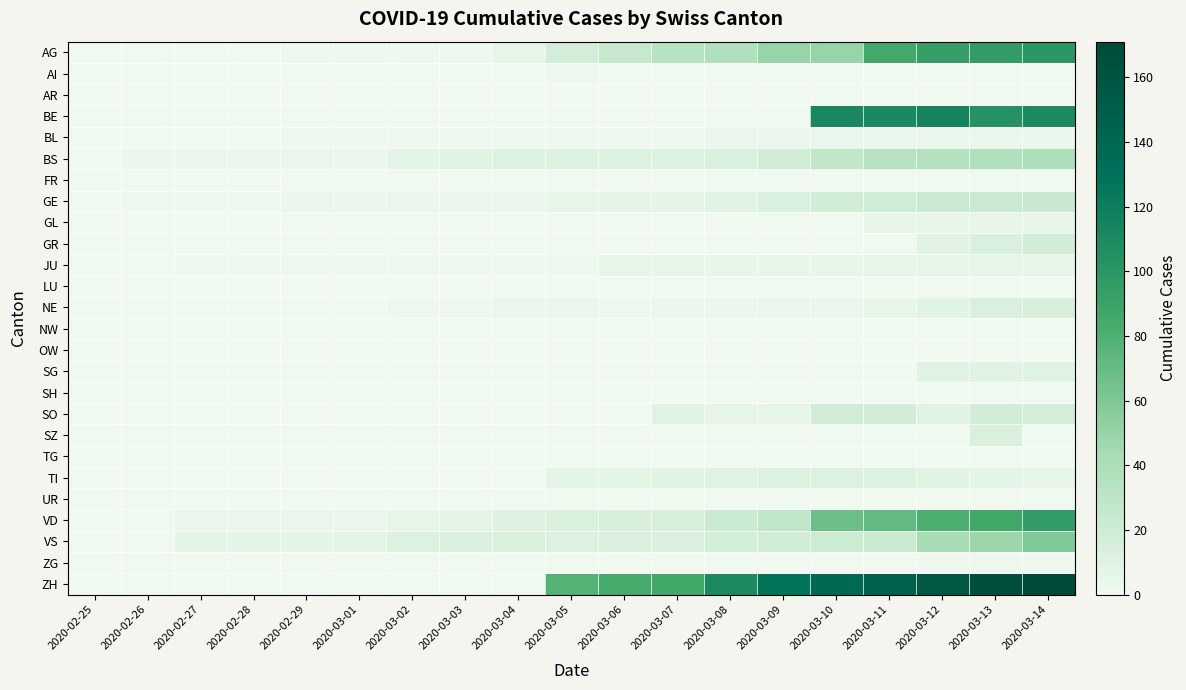

What is the total value across all series at 2020-03-06?

171